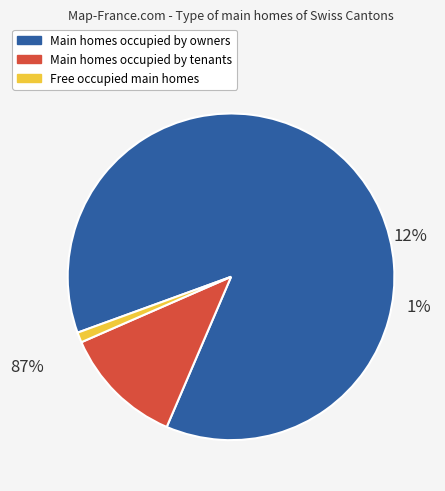

True or false: GE accounts for 3% of the total.

False